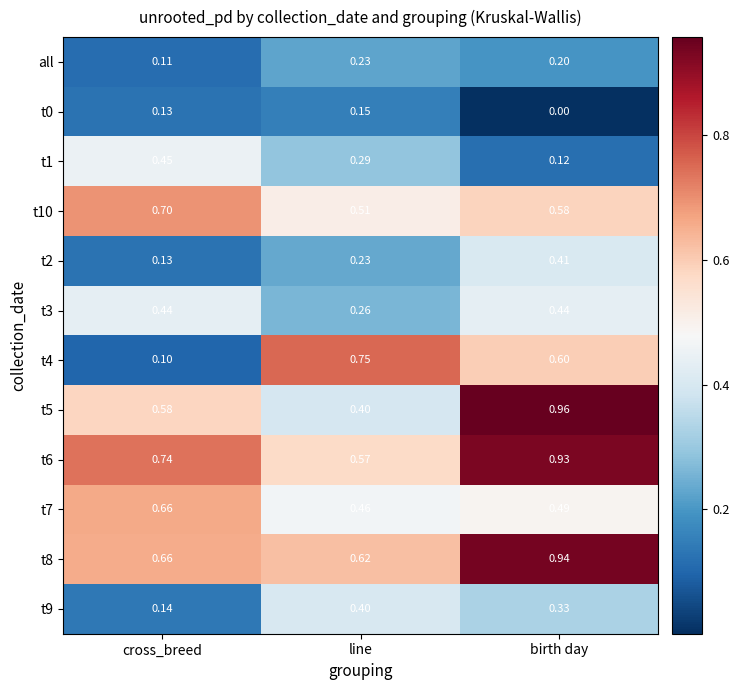

At birth day, list the series in order from smallest to largest.

t0, t1, all, t9, t2, t3, t7, t10, t4, t6, t8, t5